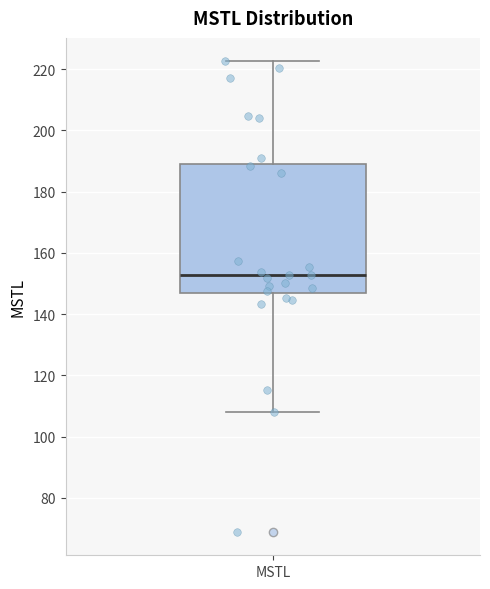

Transcribe this box plot: give where the median line is, the range the box spans, and where the two whiskers end, as read against the y-axis. The values are not printed on the chart, so give them approximately, as read against the axis.

median 152, box 146 to 188, whiskers 108 to 222